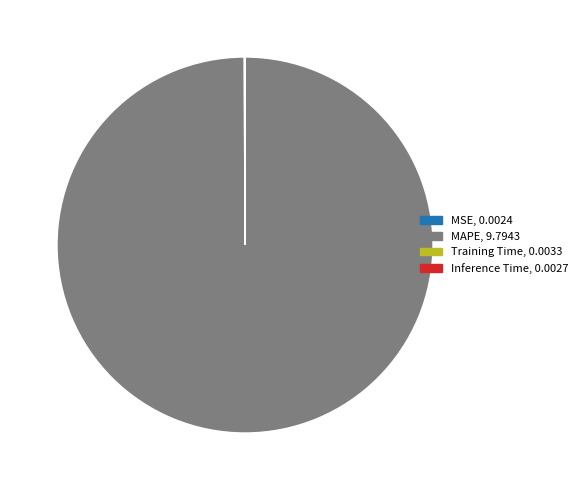

Which category has the biggest portion of the pie?

MAPE